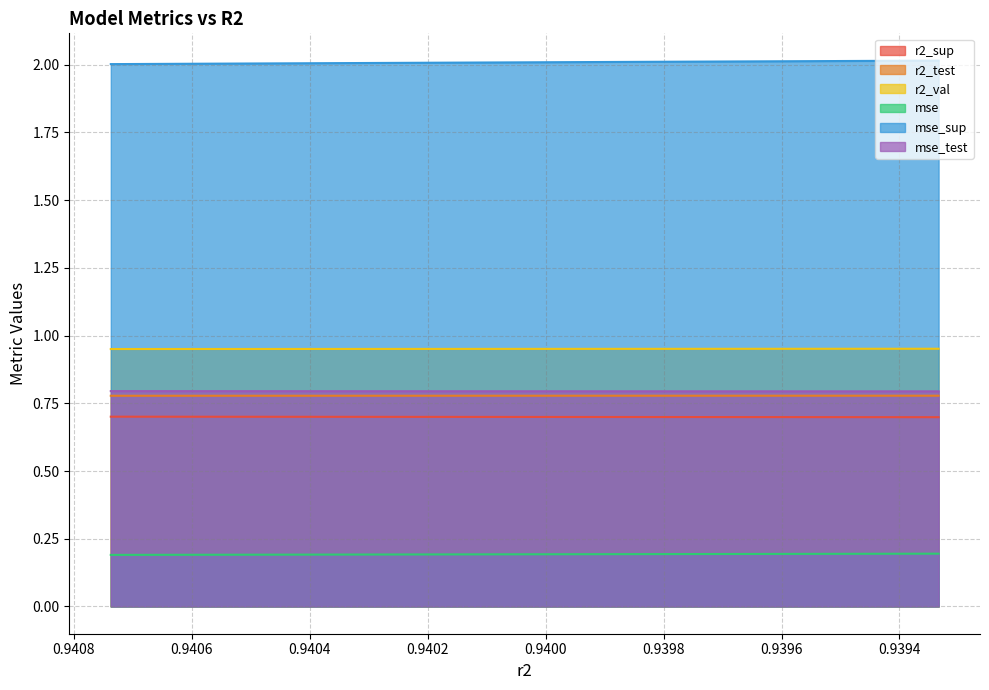

What is the lowest value of the r2_sup series?

0.7